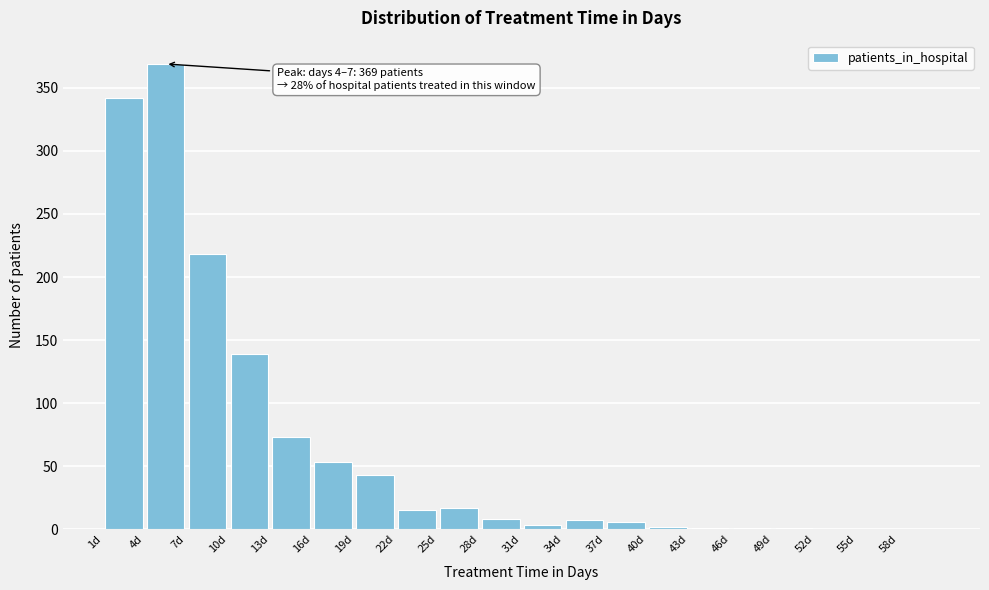

Over which range of the x-axis is the bar tallest?

4 to 7